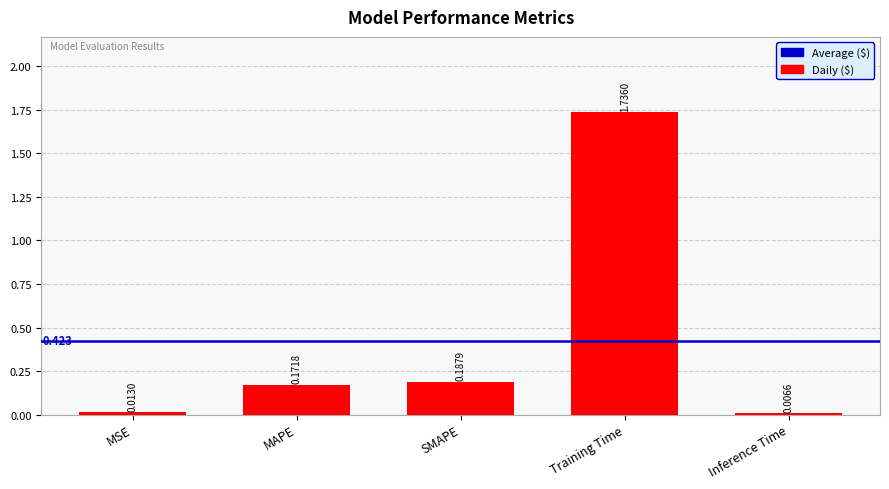

List the labels in order of value, largest first.

Training Time, SMAPE, MAPE, MSE, Inference Time